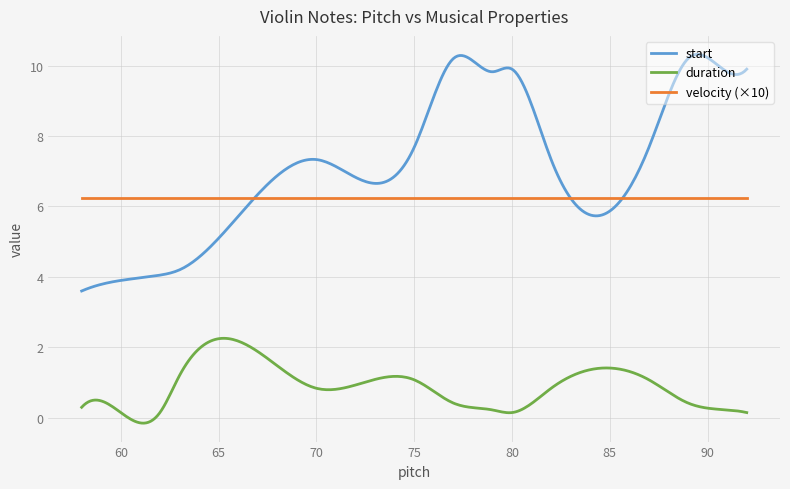

What is the highest value of the duration series?

2.3